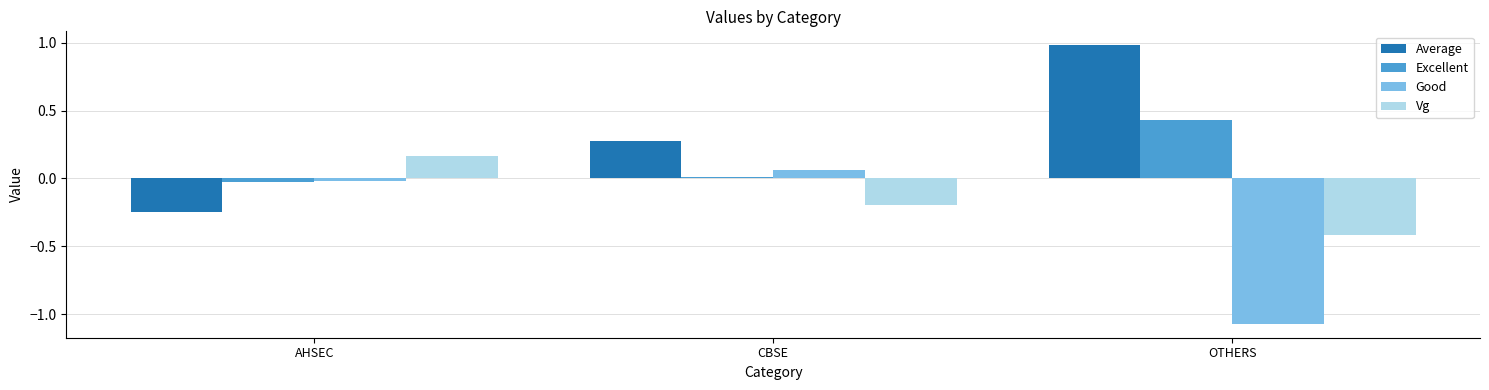

What is the average value of the Vg series?

-0.1